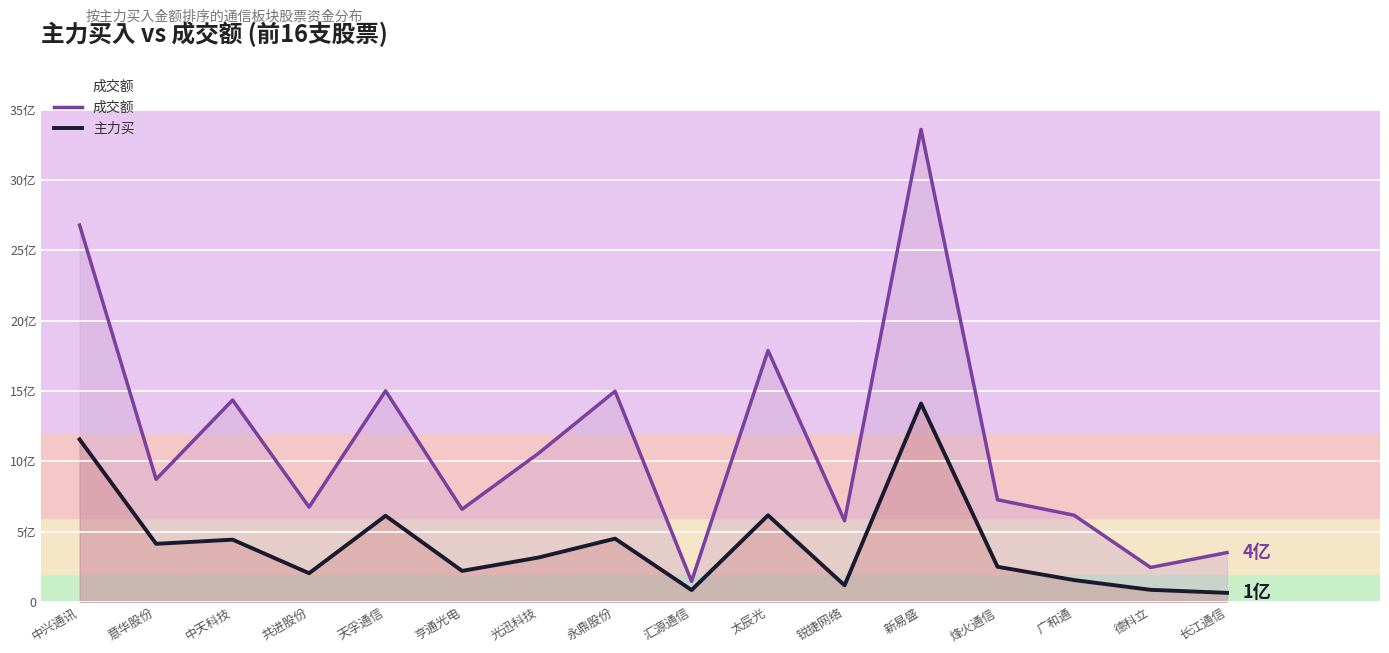

Which category has the highest value in the 主力买 series?

新易盛